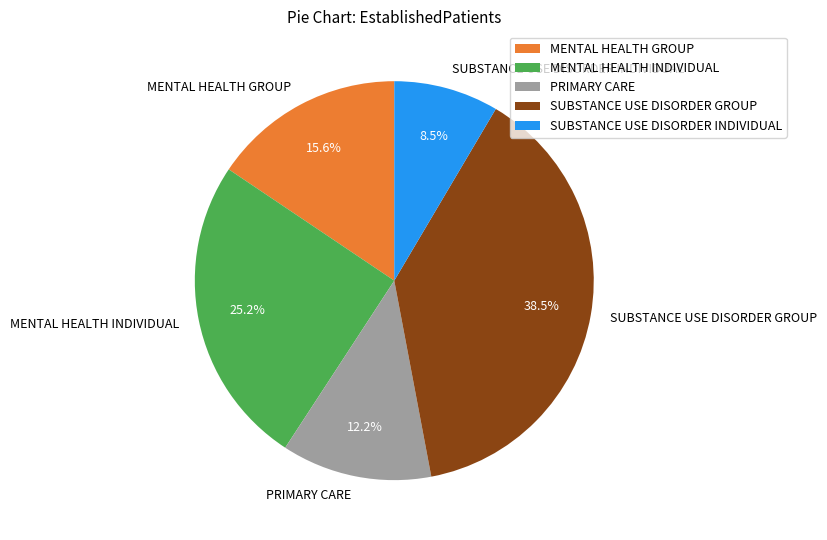

How much of the chart is everything except PRIMARY CARE?

87.8%